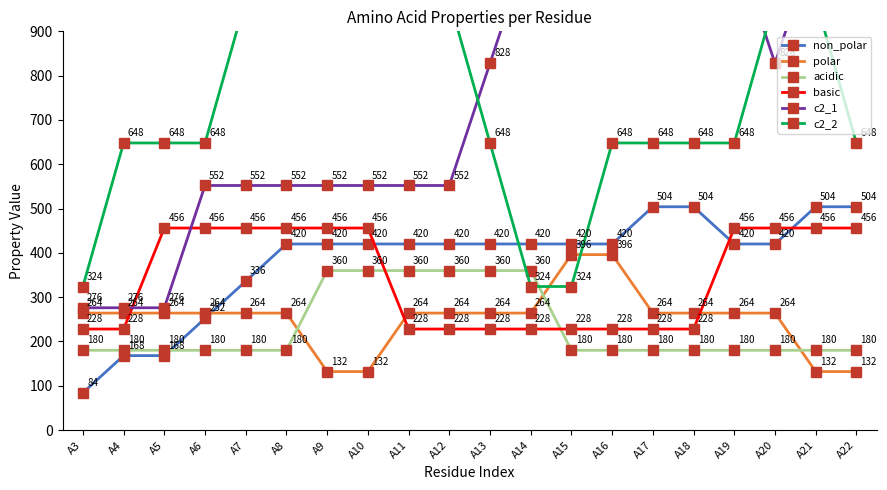

How many values in the basic series exceed 456?

10